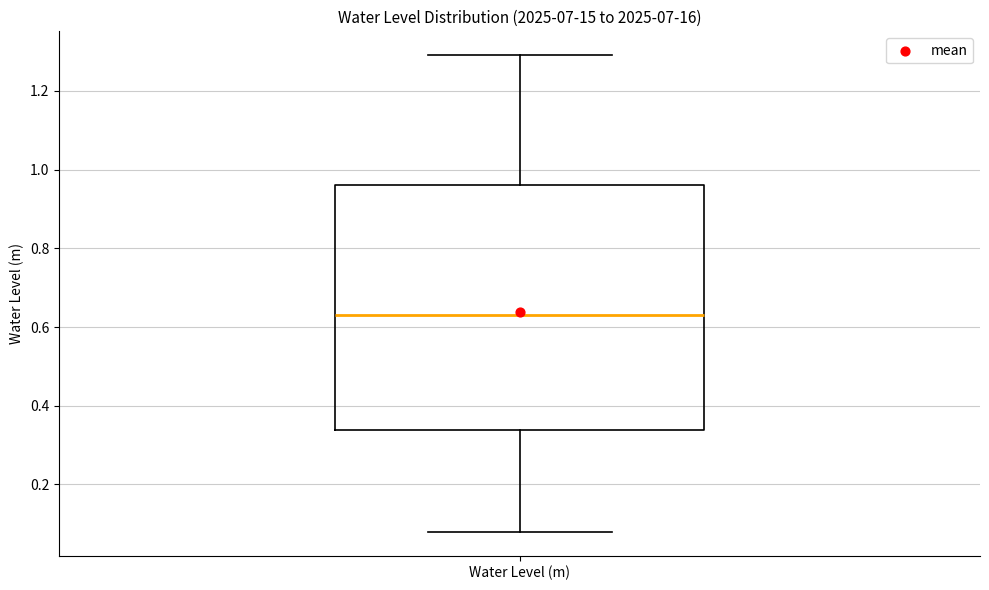

Read this box plot against the y-axis: the position of the median line, the range covered by the box, and the ends of both whiskers. The values are not printed on the chart, so give them approximately, as read against the axis.

median 0.64, box 0.34 to 0.96, whiskers 0.08 to 1.30